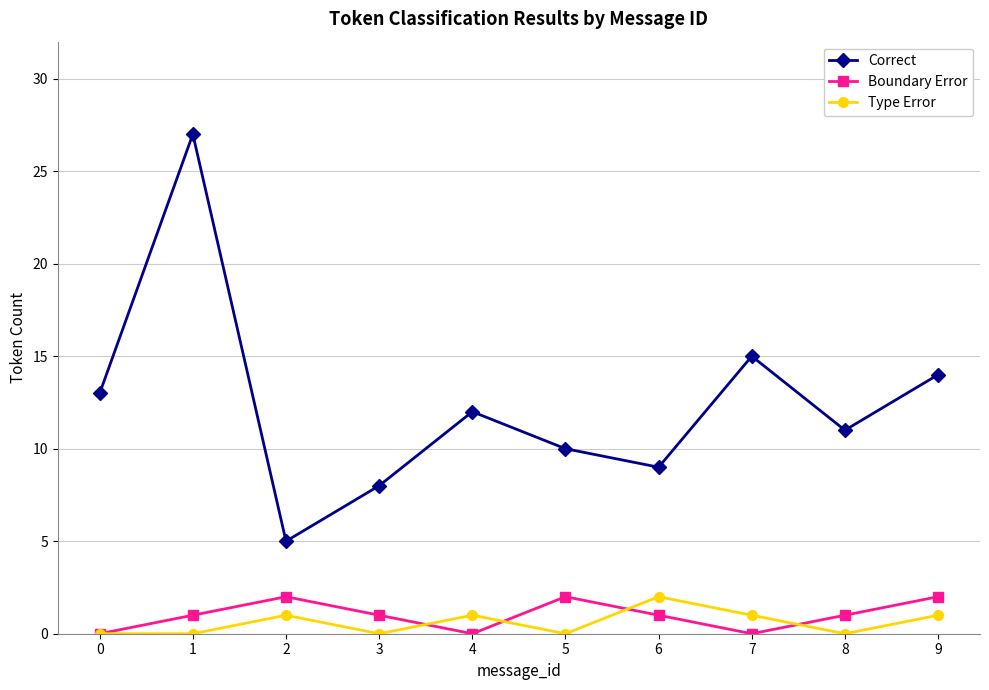

The value of Correct at 8 is 11. True or false?

True